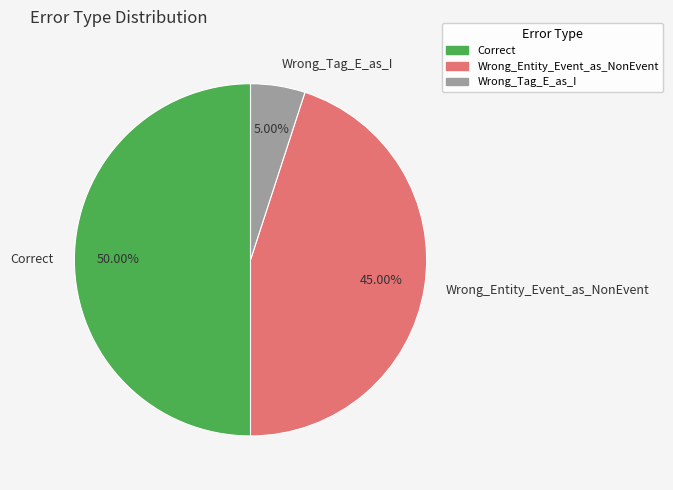

What is the largest slice in the pie chart?

Correct